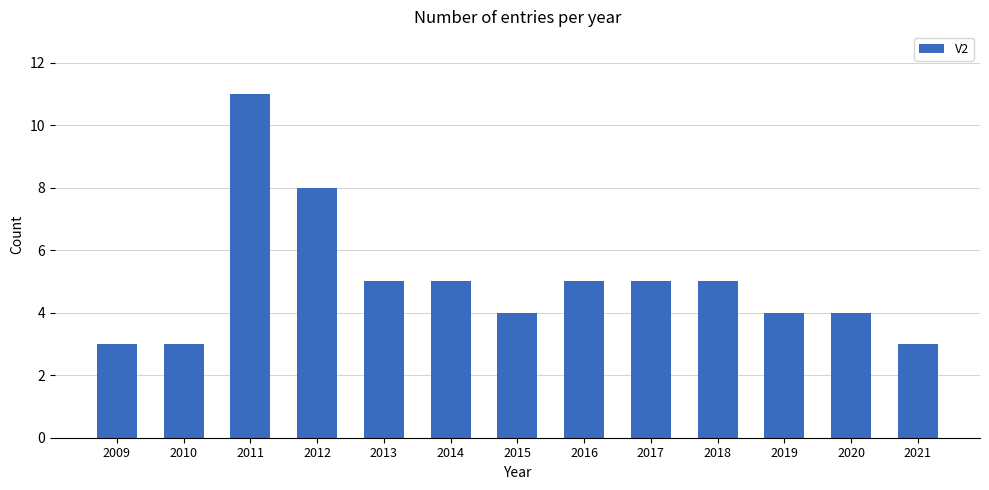

What is the change in value from 2016 to 2019?

-1